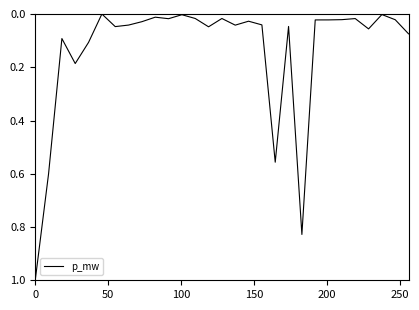

What is the difference between the maximum and minimum values?

1.0